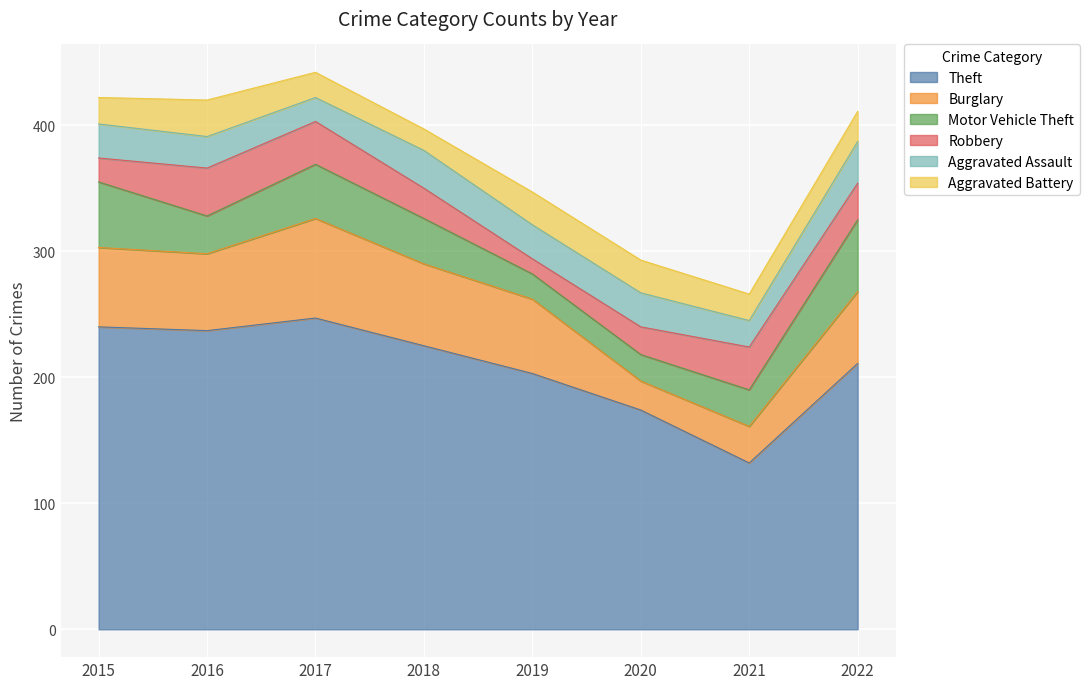

At which label does Robbery first exceed 29?

2016